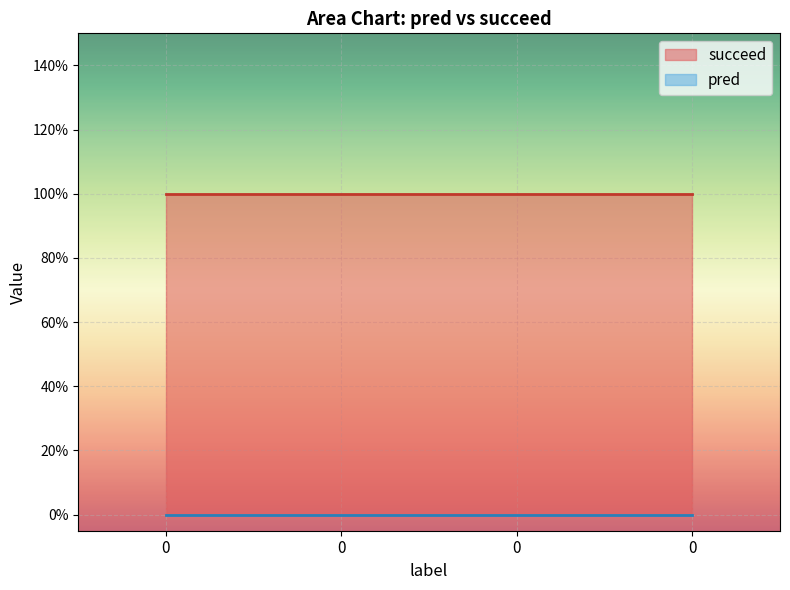

Which series has the largest range (max minus min)?

pred